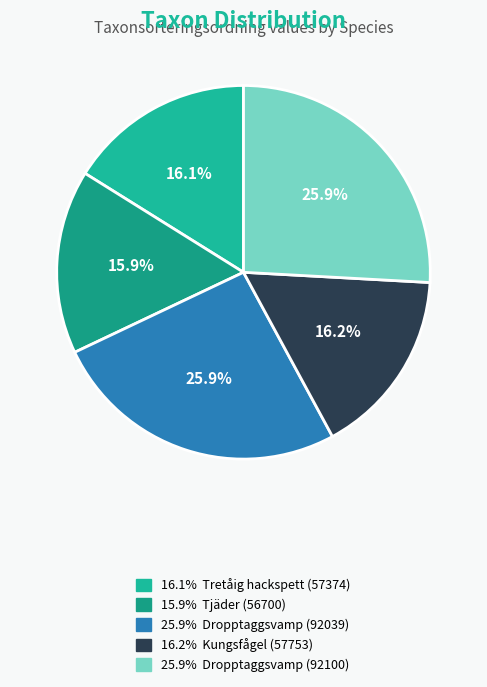

How many slices are in this pie chart?

5